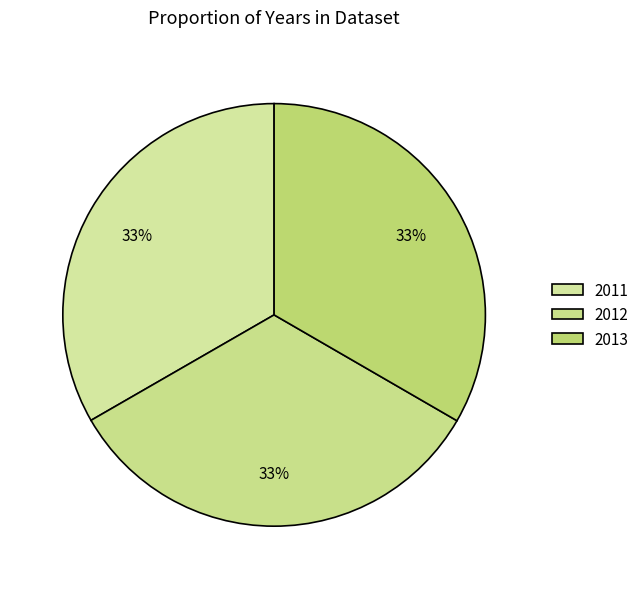

To the nearest percent, what portion does 2011 represent?

33%